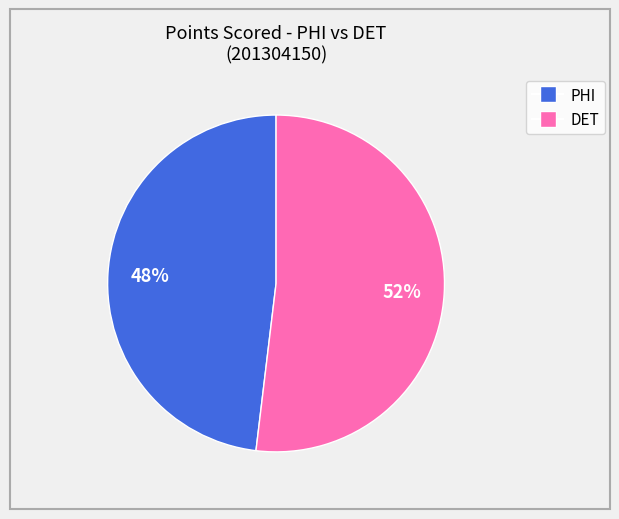

To the nearest percent, what is the difference between the largest and smallest slice percentages?

4%